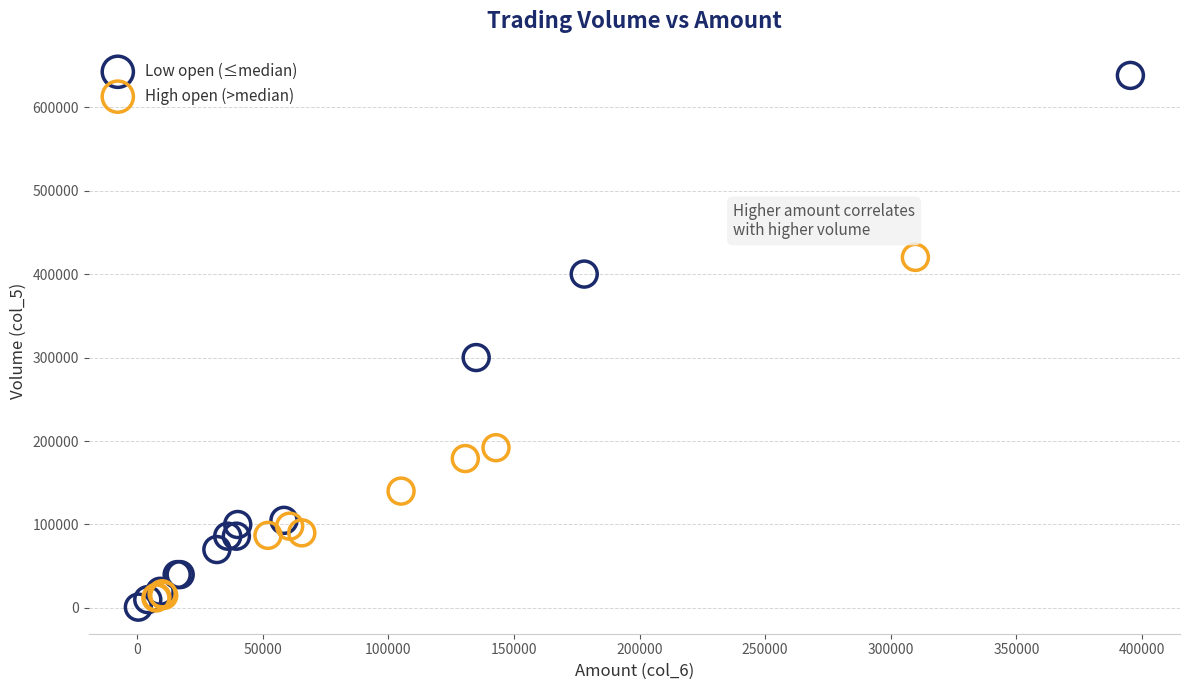

Which series contains the highest Y value?

Low open (≤median)